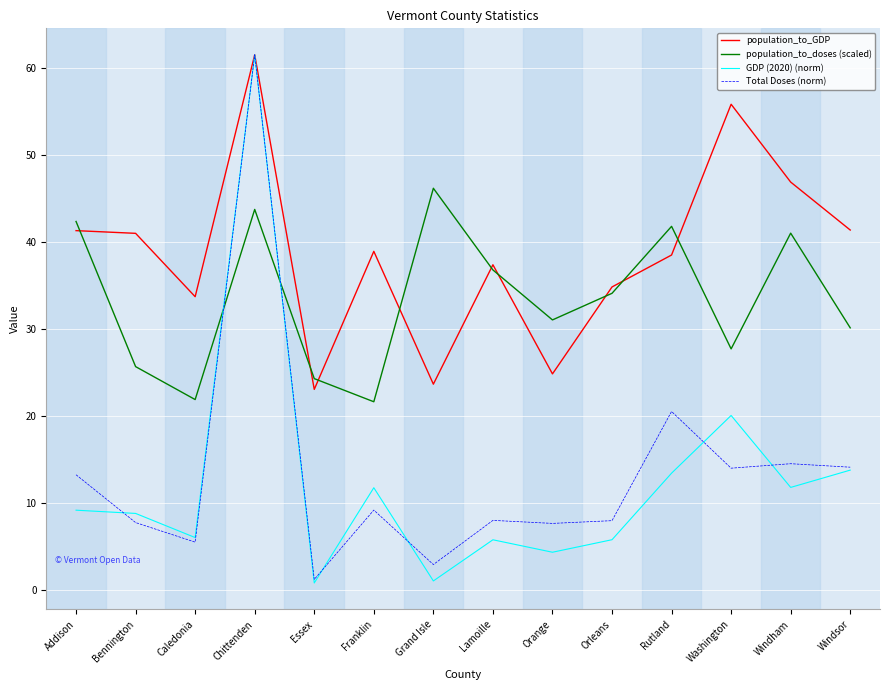

Which series has the widest spread of values?

GDP (2020) (norm)